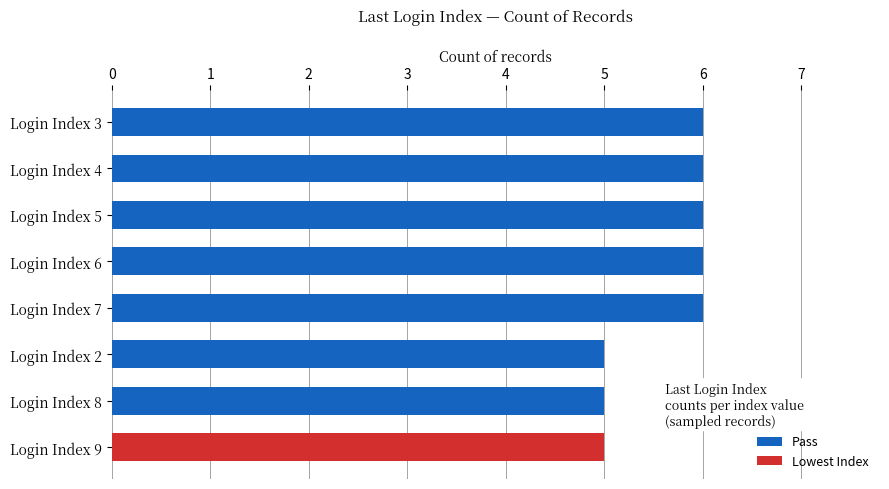

Are the bars horizontal?

Yes